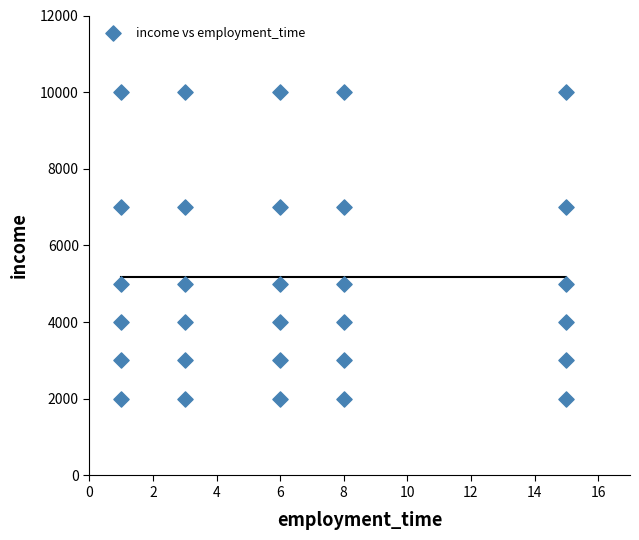

What is the range of X values (max minus min)?

14